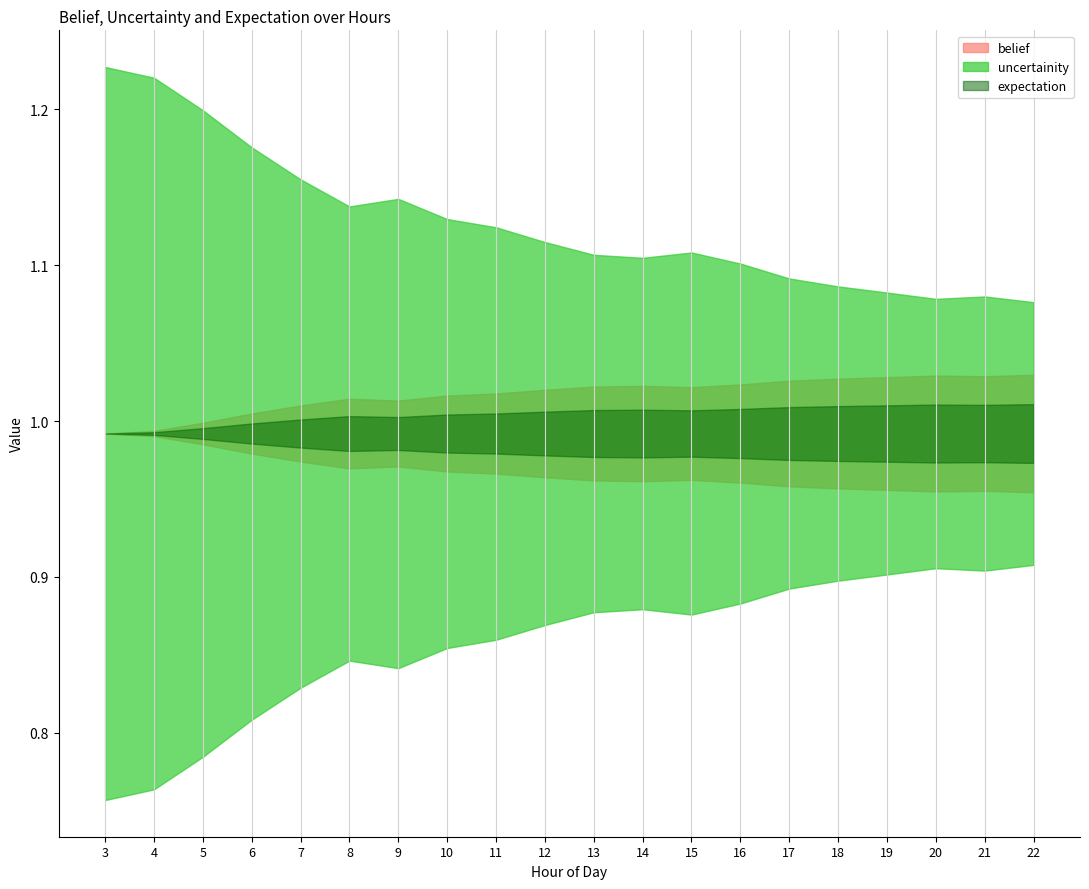

Which has a higher value, 9 or 8?

8